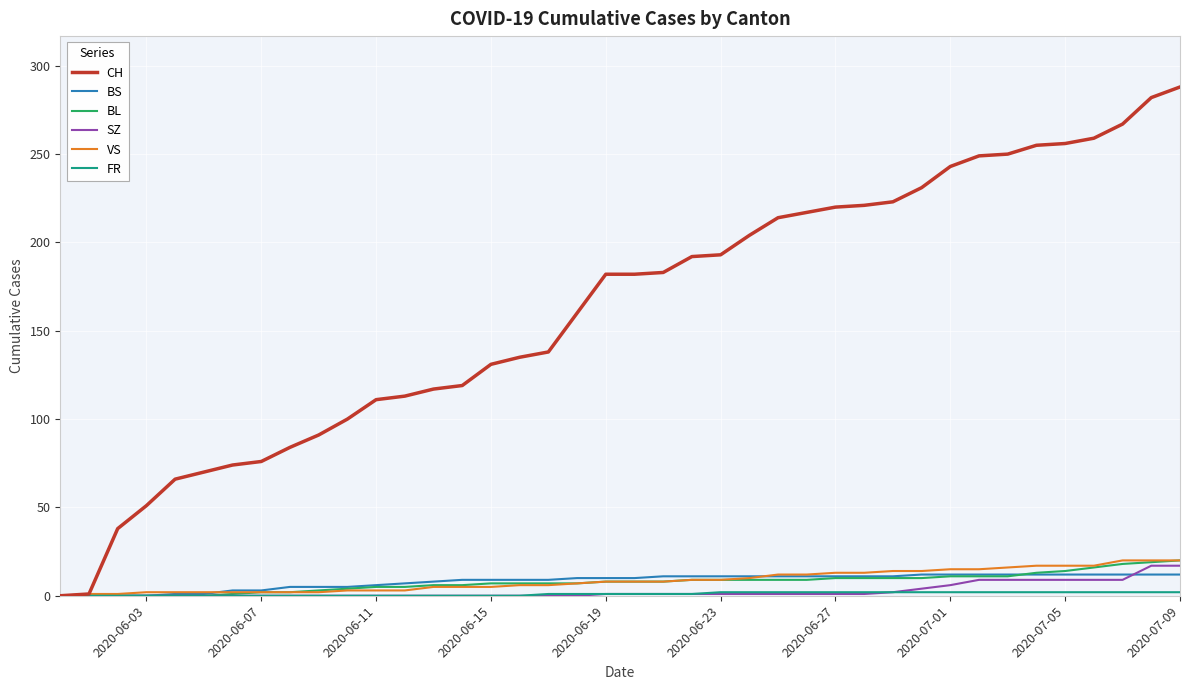

Which series has the widest spread of values?

CH